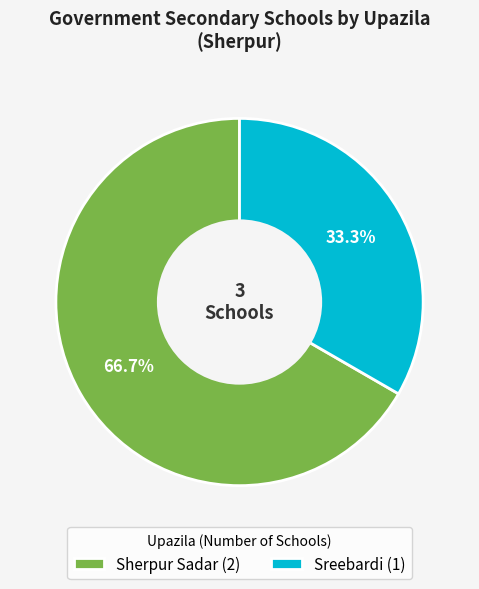

What percentage do Sherpur Sadar and Sreebardi together represent?

100.0%